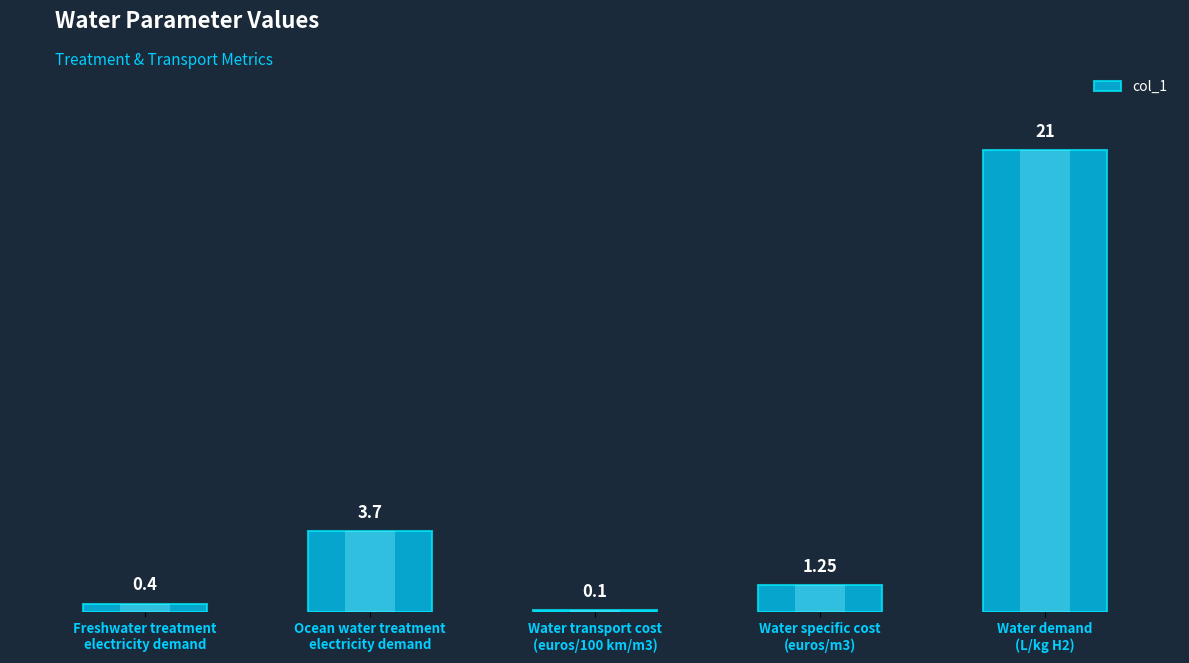

Reading right to left, what are all the values shown in this chart?

Water demand
(L/kg H2)=21.0	Water specific cost
(euros/m3)=1.2	Water transport cost
(euros/100 km/m3)=0.1	Ocean water treatment
electricity demand=3.7	Freshwater treatment
electricity demand=0.4